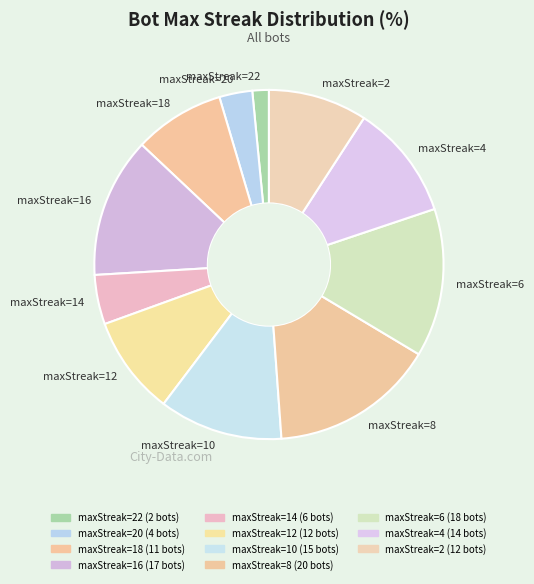

Do maxStreak=2 and maxStreak=20 together represent more than half of the pie?

No